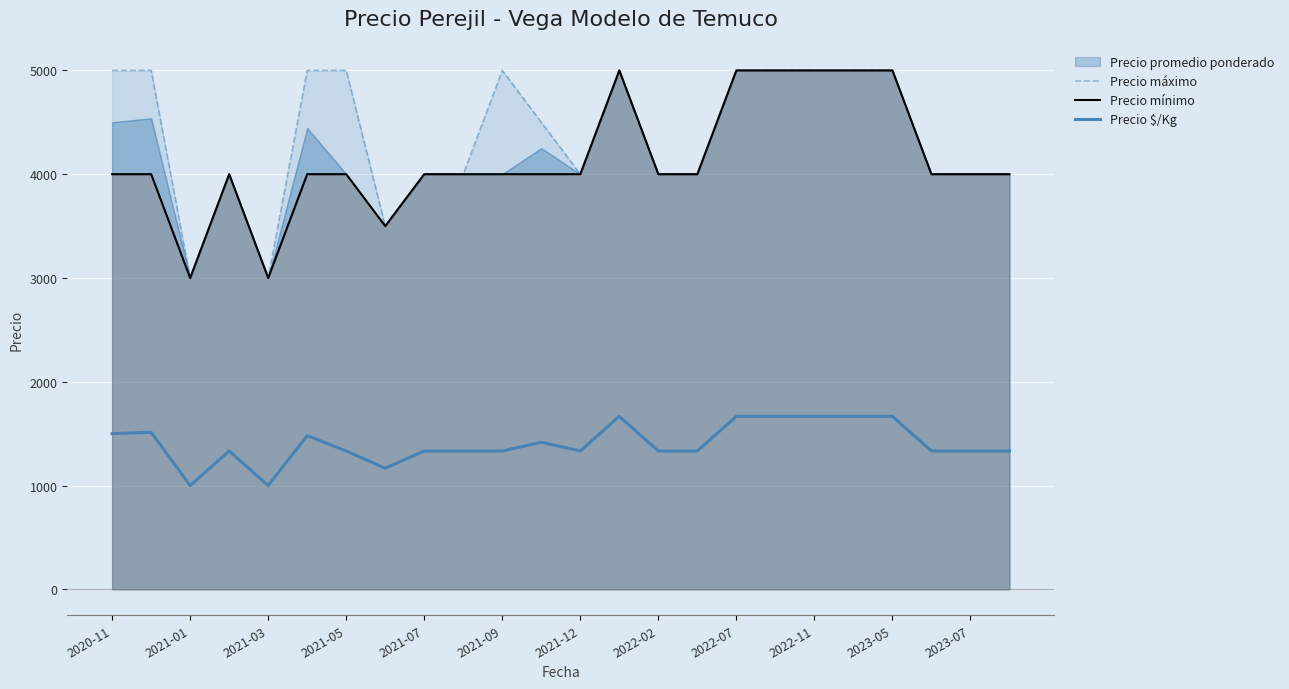

True or false: Precio máximo and Precio $/Kg cross at least once.

False